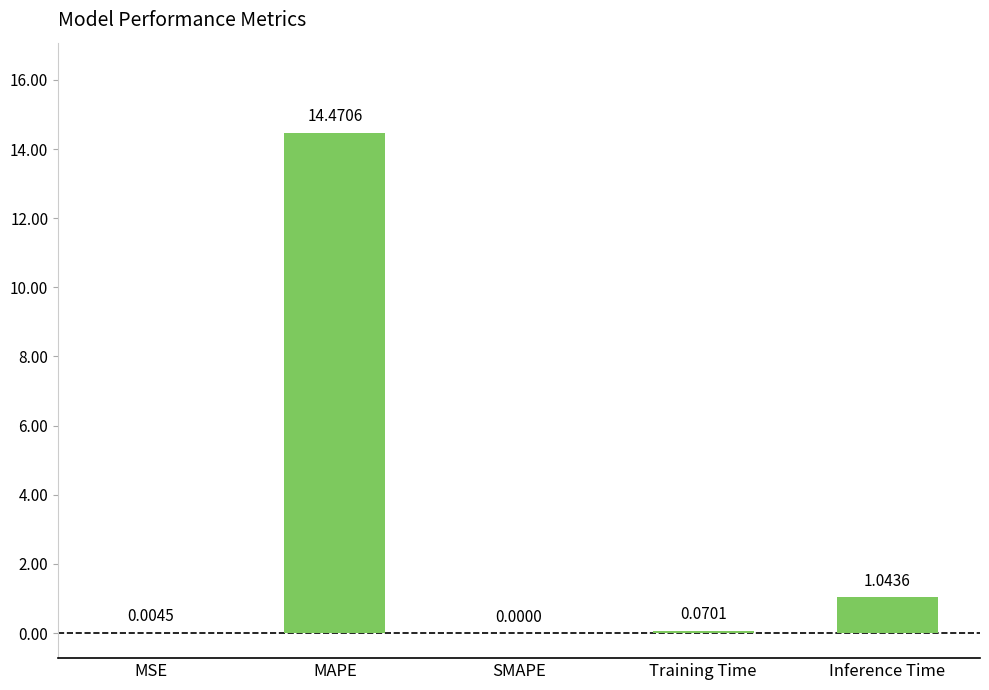

Which category has the highest value across all series?

MAPE